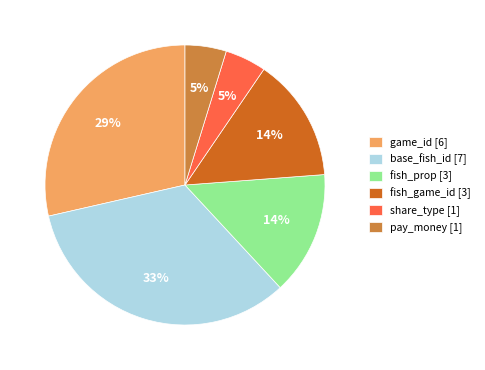

Does any single category account for the majority?

No